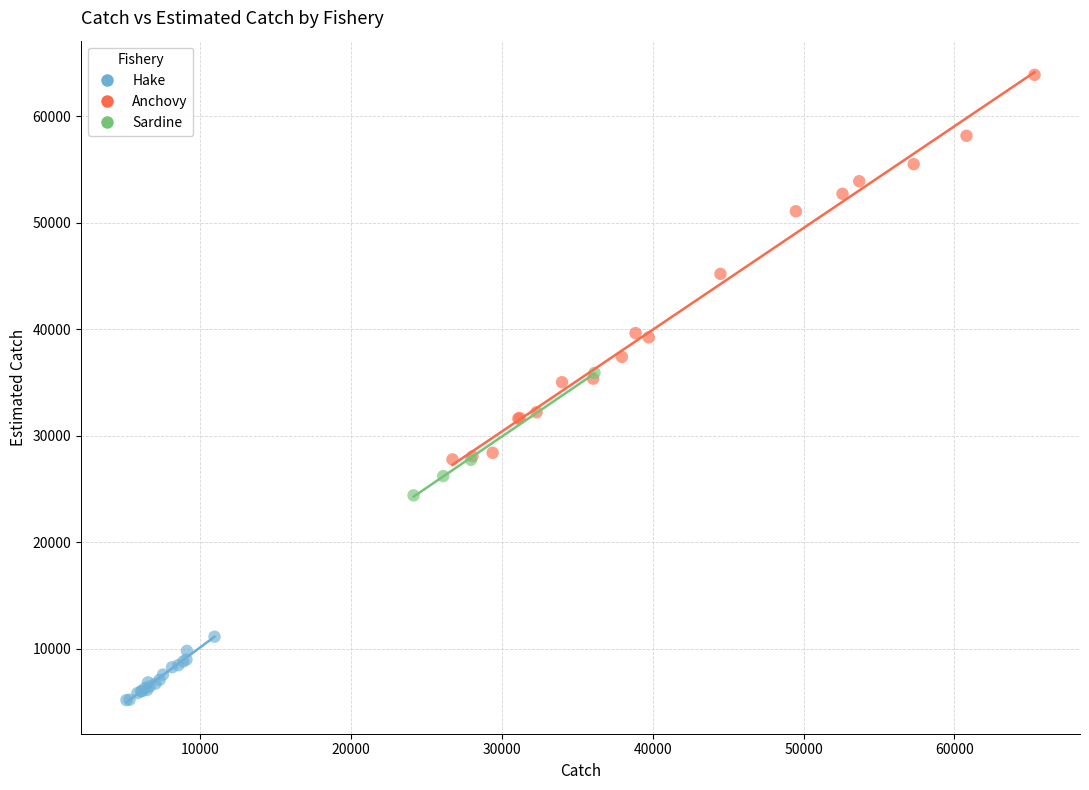

Which series contains the highest Y value?

Anchovy